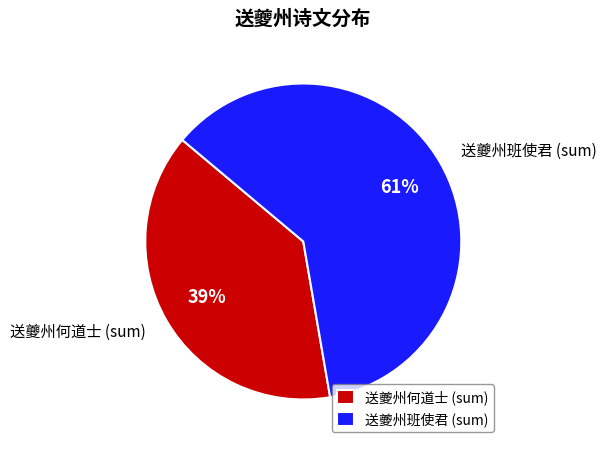

True or false: 送夔州班使君 (sum) accounts for 61% of the total.

True